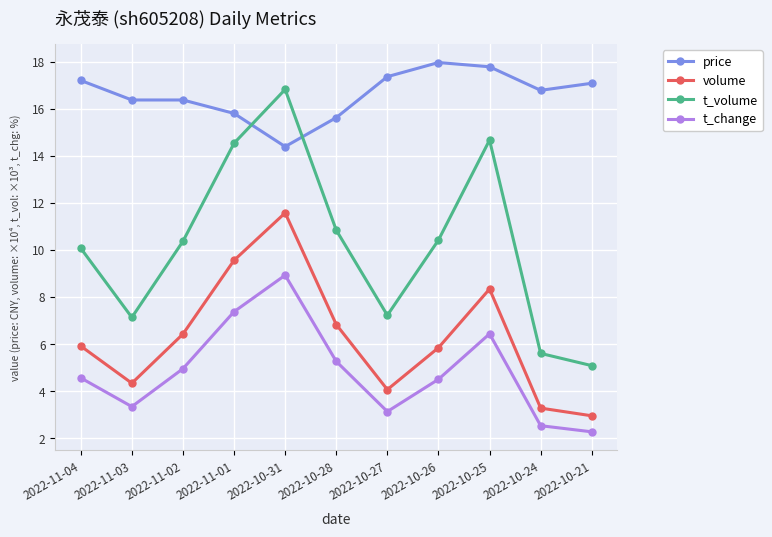

Which series has the largest range (max minus min)?

t_volume